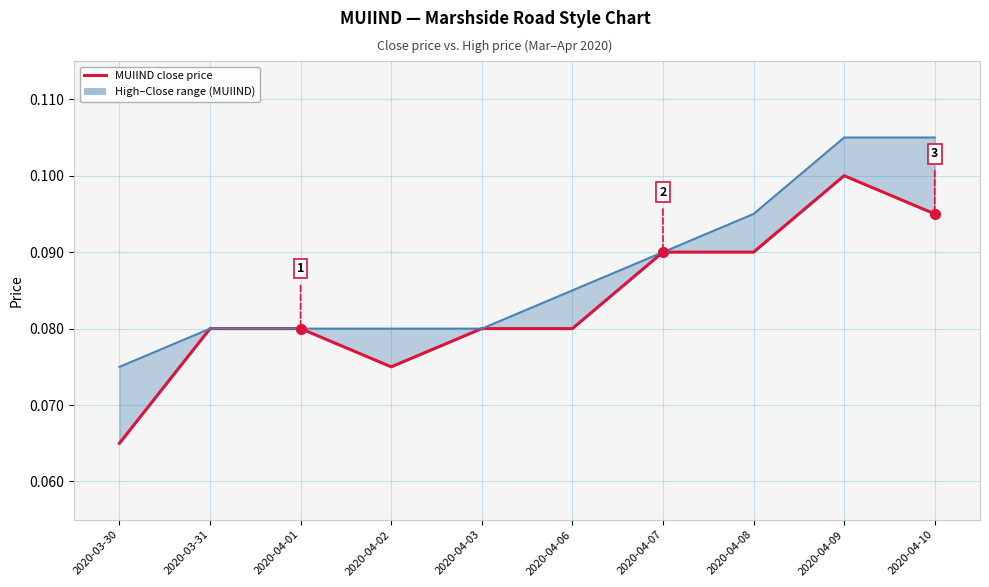

Is it true that MUIIND high price equals 0.0 at 2020-04-06?

False